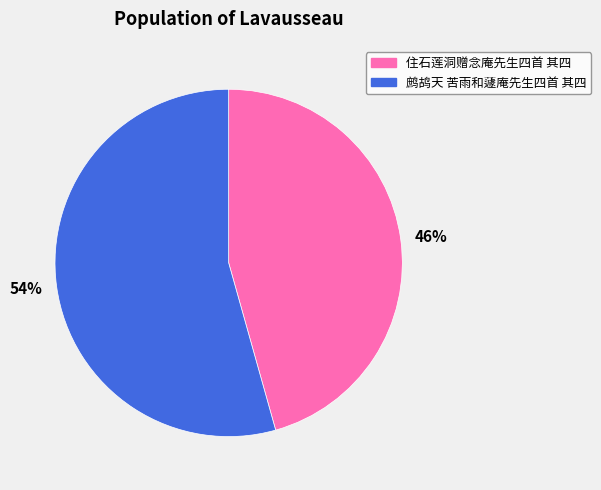

How many slices are in this pie chart?

2